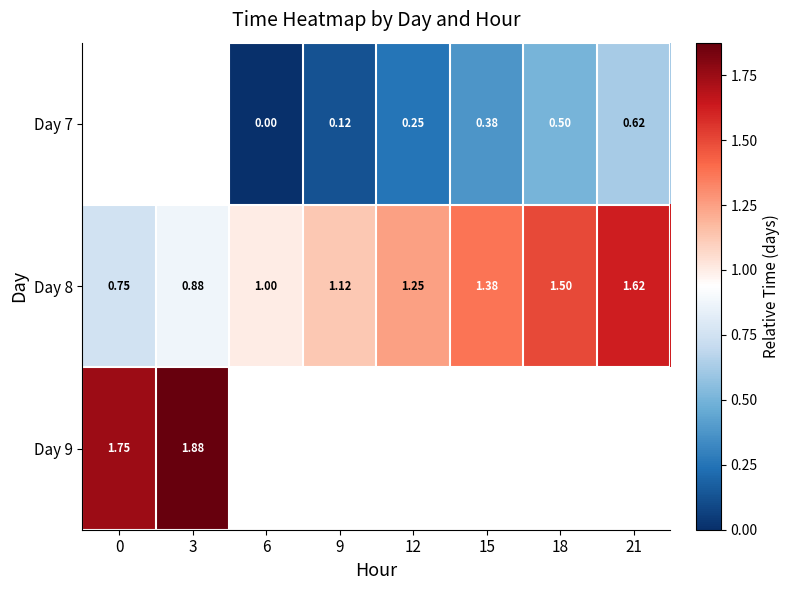

Is the value of Day 8 at 3 greater than the value of Day 7 at 9?

Yes